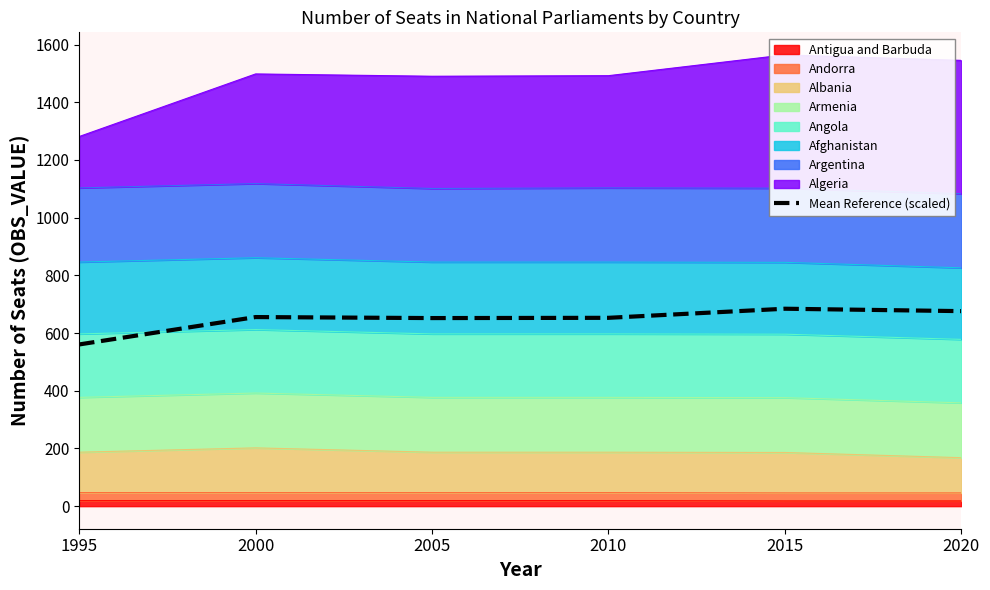

Rank the categories by value from highest to lowest.

2015, 2020, 2000, 2010, 2005, 1995